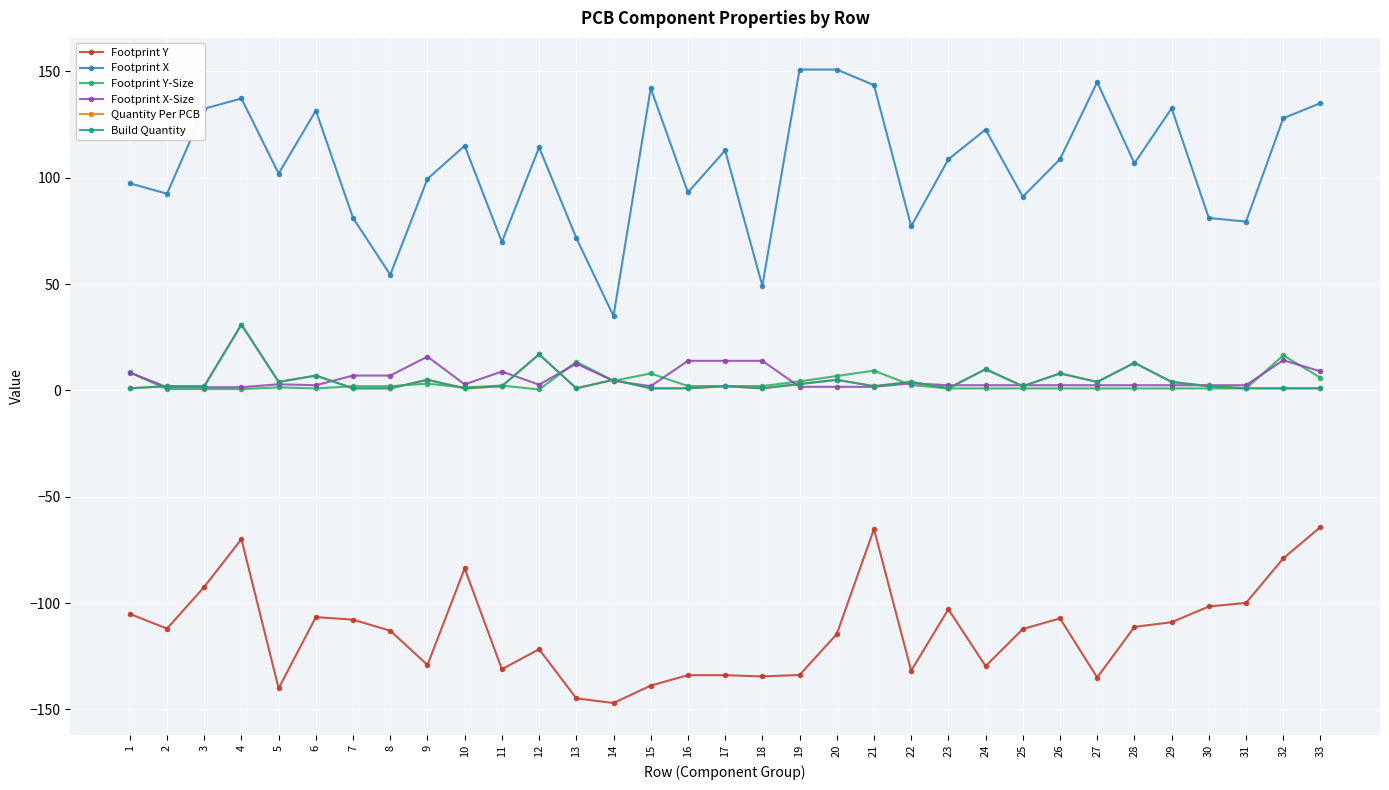

Which series changed the most between 1 and 21?

Footprint X